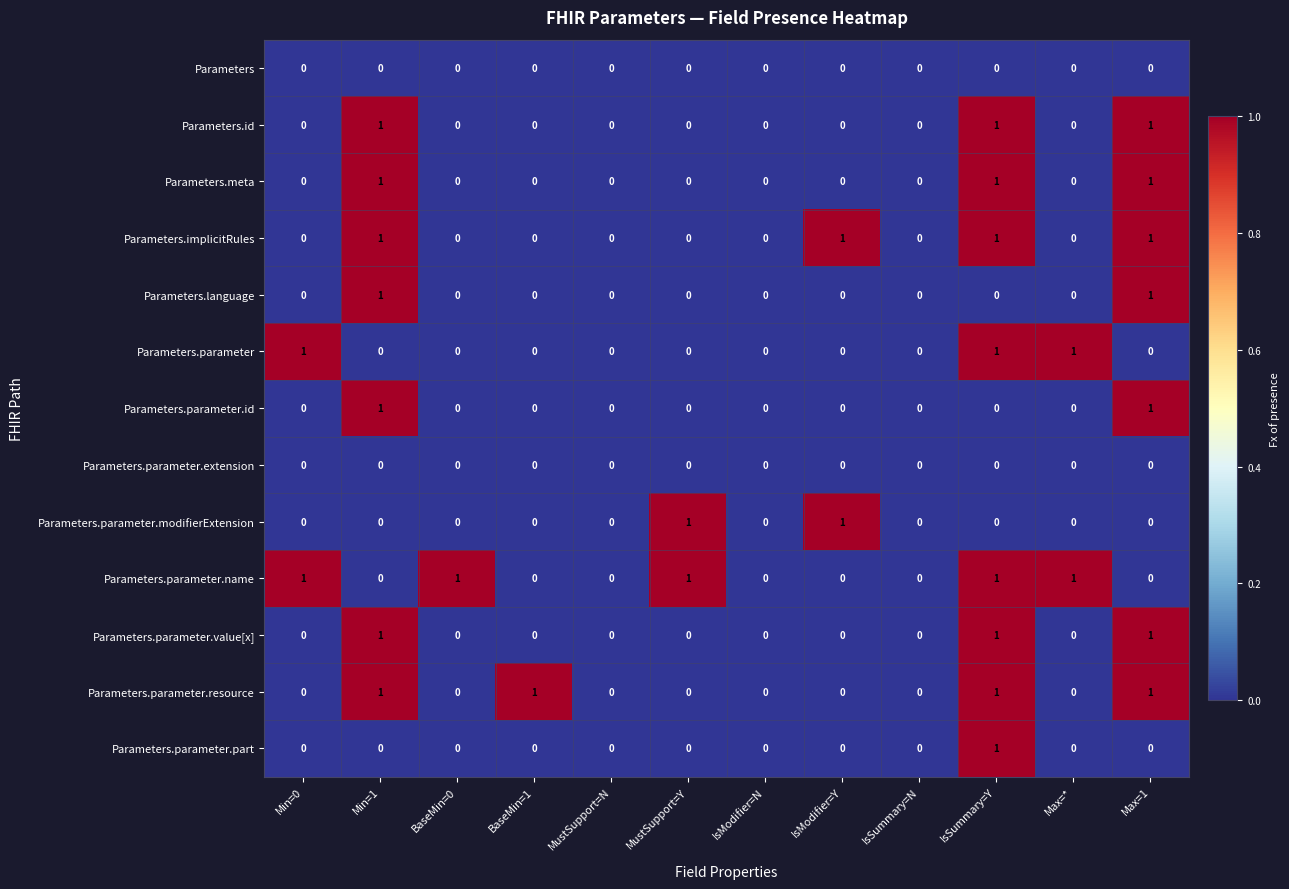

Is it true that Parameters.parameter.value[x] equals 0 at BaseMin=0?

True